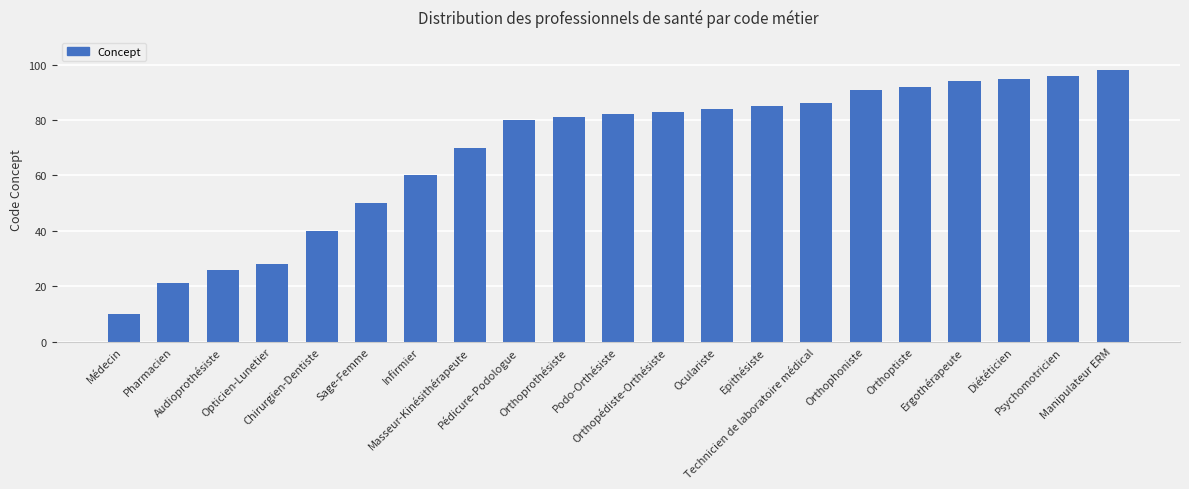

Between Orthoprothésiste and Technicien de laboratoire médical, which is larger?

Technicien de laboratoire médical